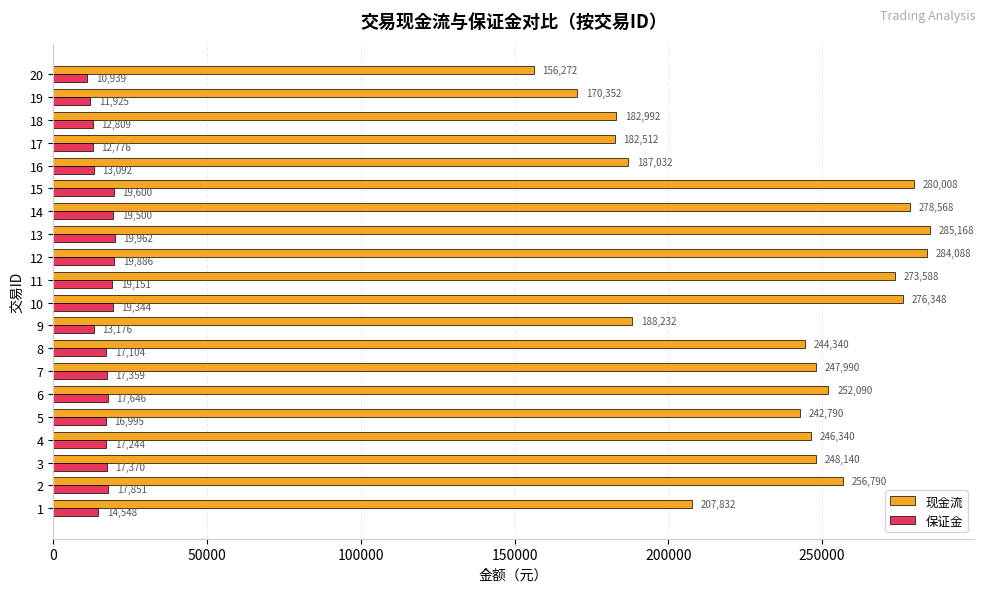

Which series has the largest total across all categories?

现金流